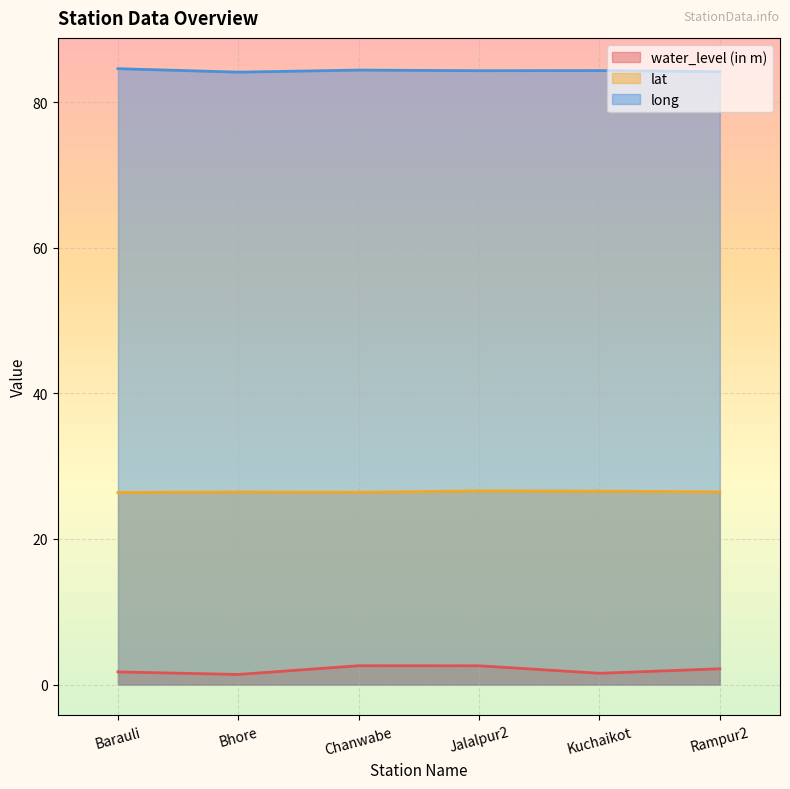

Reading left to right, list all the values displayed in this chart.

water_level (in m): Barauli=1.7	Bhore=1.4	Chanwabe=2.6	Jalalpur2=2.6	Kuchaikot=1.6	Rampur2=2.2
lat: Barauli=26.4	Bhore=26.4	Chanwabe=26.4	Jalalpur2=26.6	Kuchaikot=26.6	Rampur2=26.5
long: Barauli=84.6	Bhore=84.1	Chanwabe=84.4	Jalalpur2=84.3	Kuchaikot=84.3	Rampur2=84.2